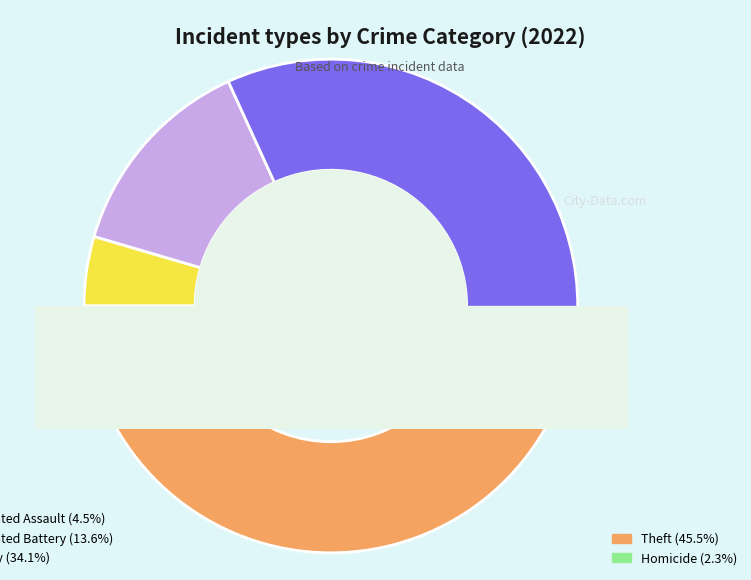

How much of the chart is everything except Motor Vehicle Theft?

100.0%